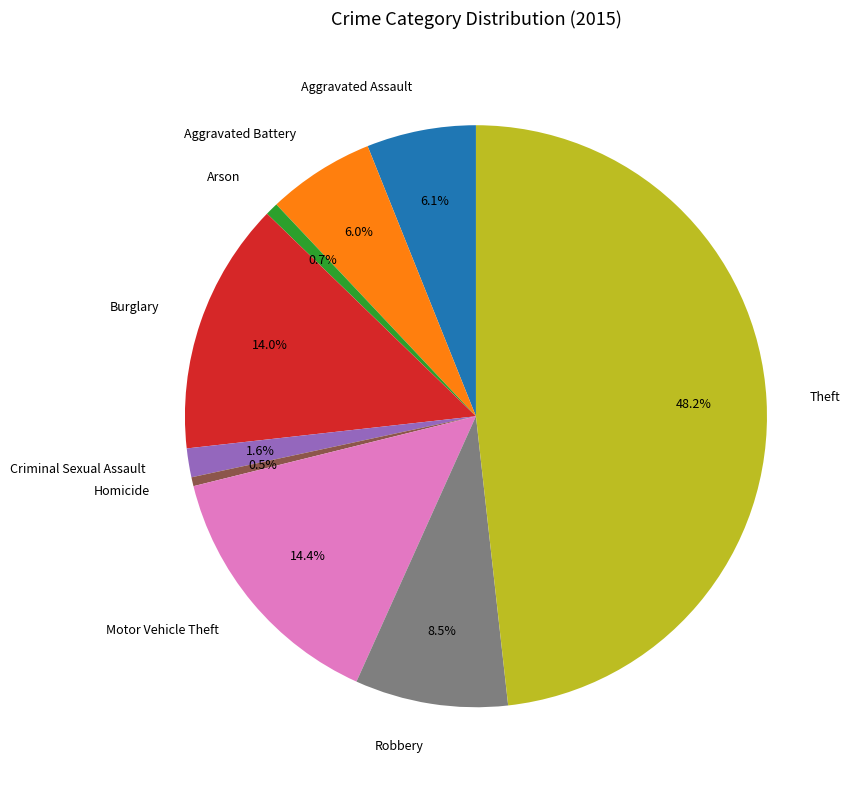

Does Burglary account for over 50% of the chart?

No